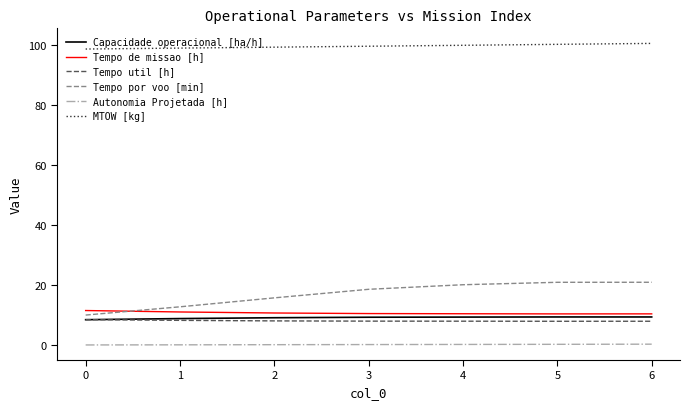

What is the maximum value shown in the chart?

100.6